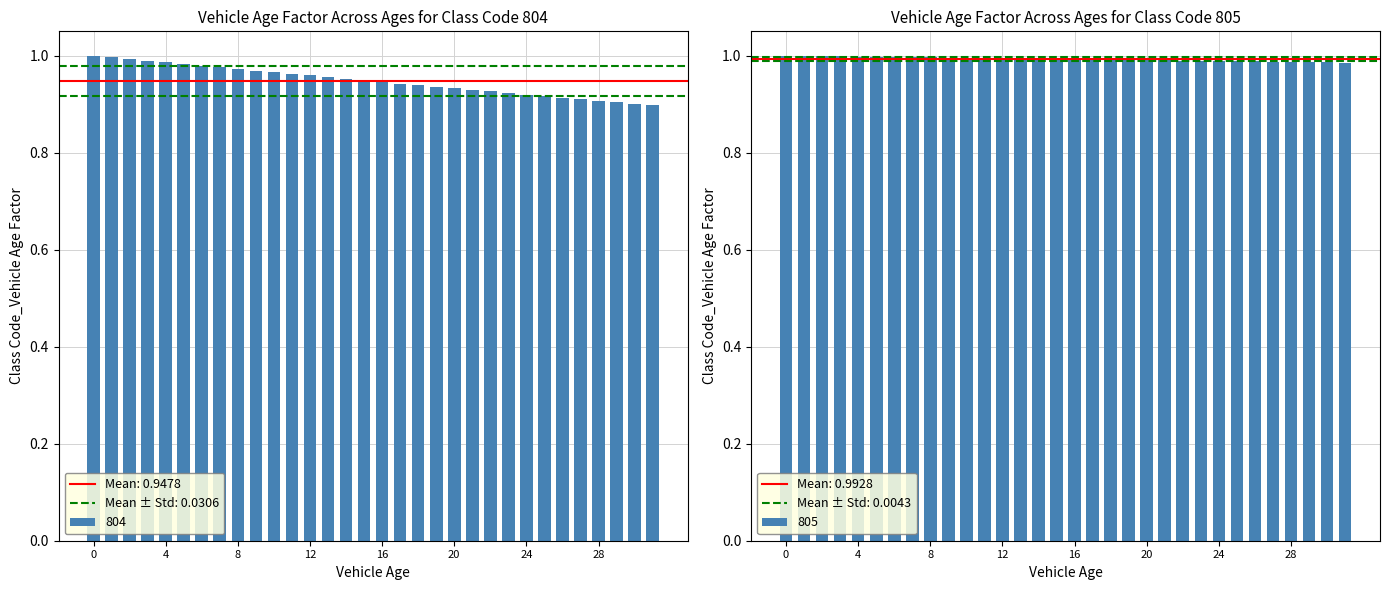

The value of 804 at 12 is 0.5. True or false?

False